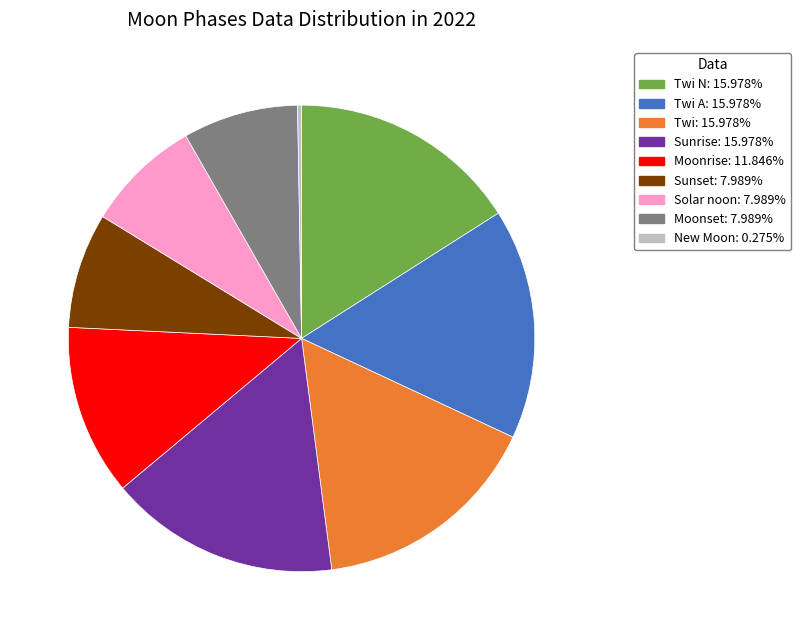

Does any single category account for the majority?

No